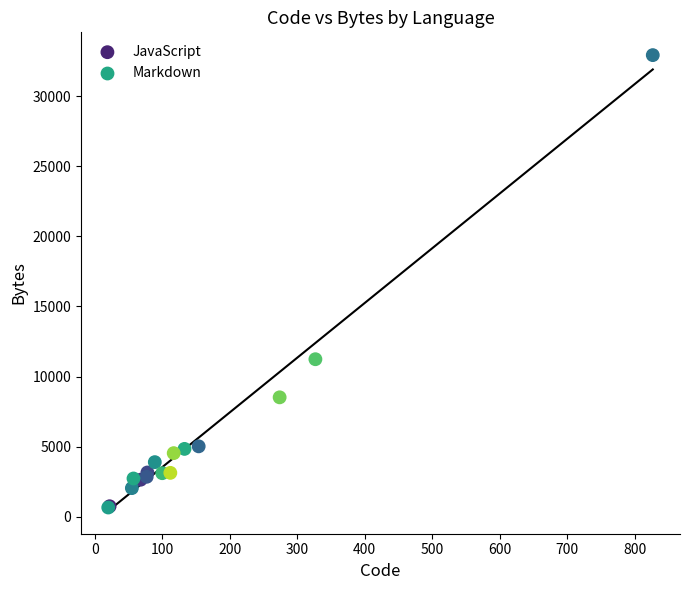

What are all the series names shown in the legend?

JavaScript, Markdown